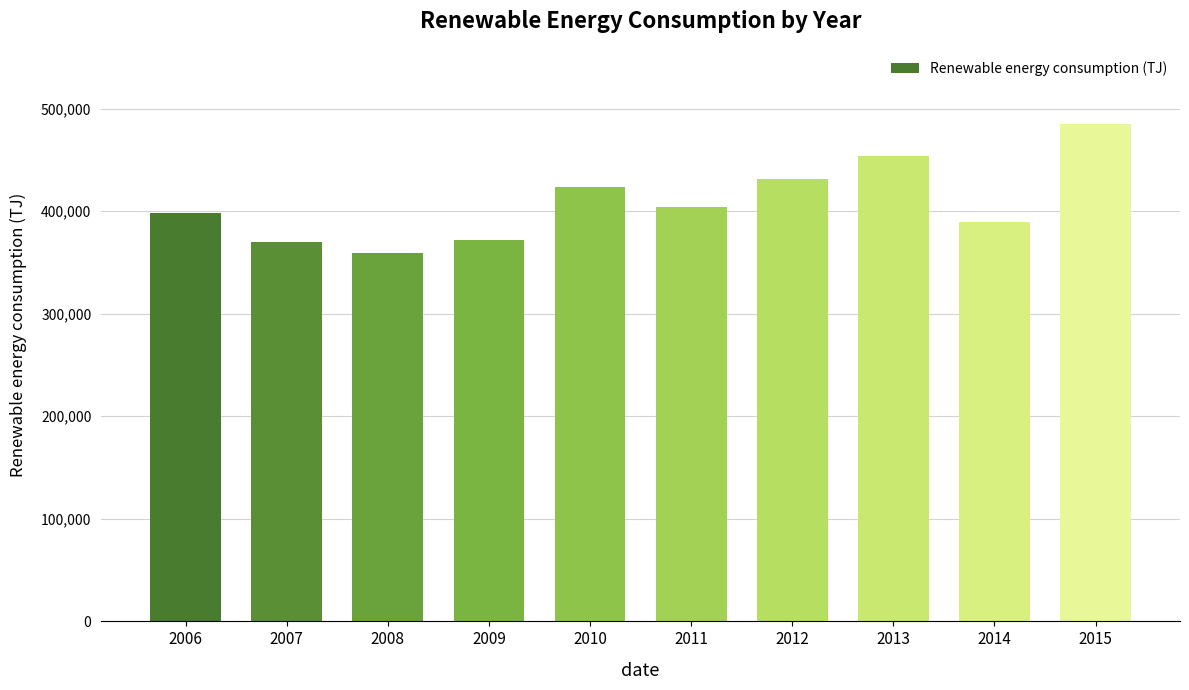

The chart shows a value of 253911.2 at 2006. True or false?

False